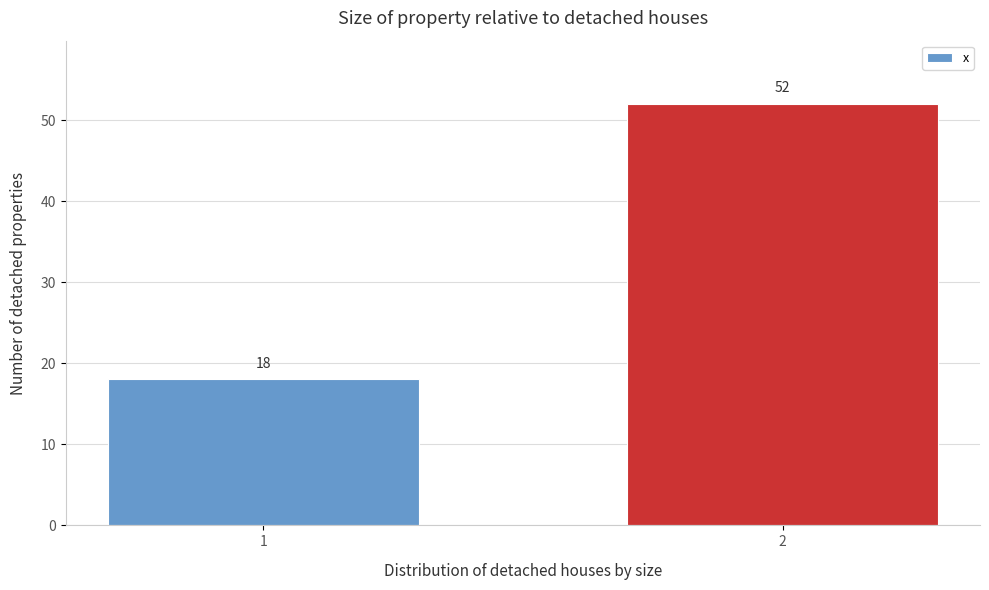

Reading left to right, extract all data points from this chart.

18	52